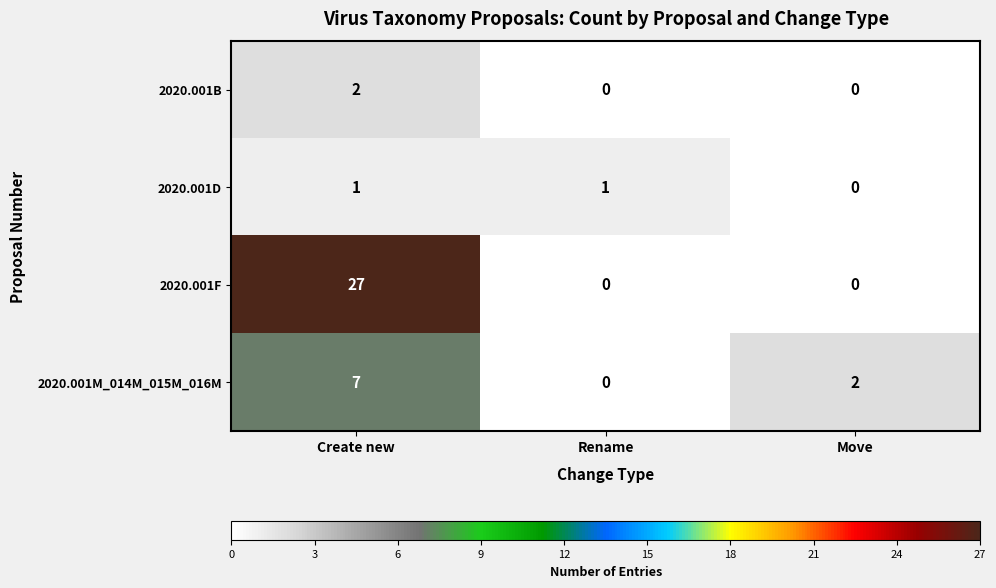

What is the spread (max minus min) of values at Create new?

26